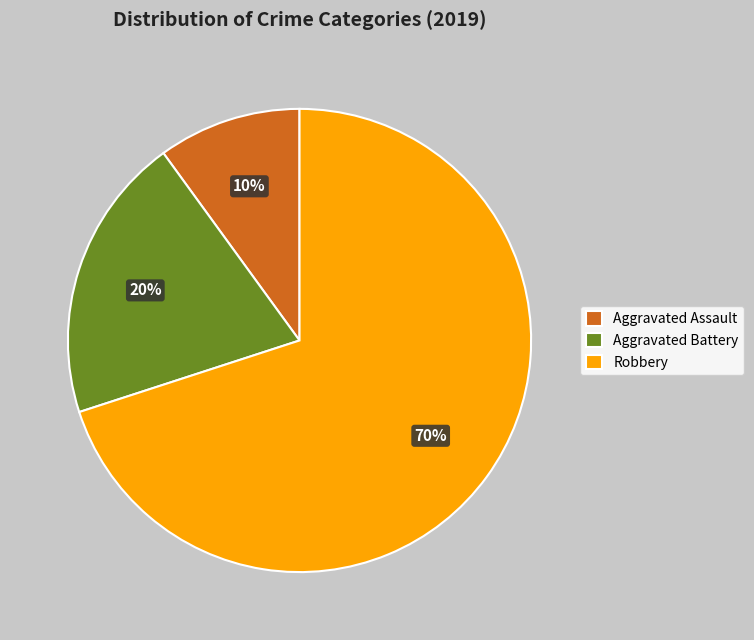

Which has a higher value, Robbery or Aggravated Battery?

Robbery